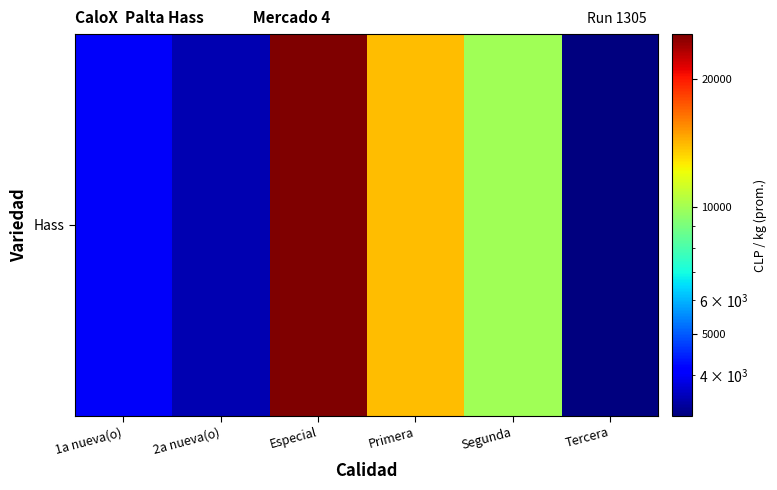

How many values exceed 9915?

3